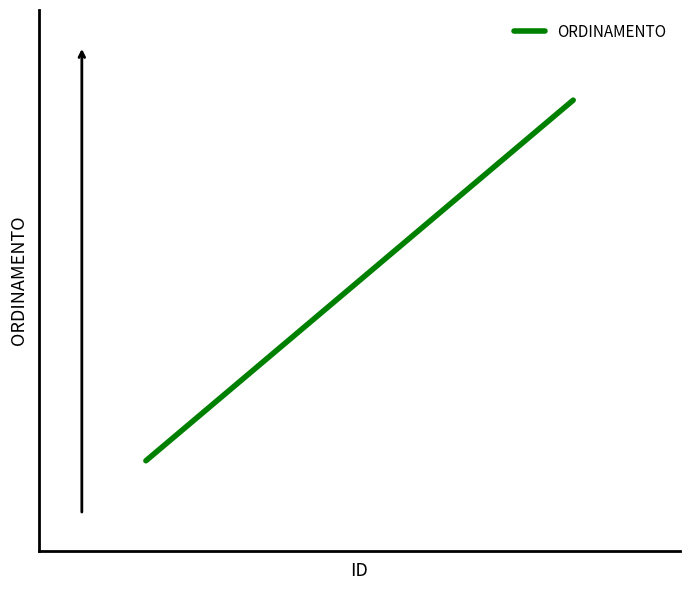

What is the value of the 3rd point from the left?

3